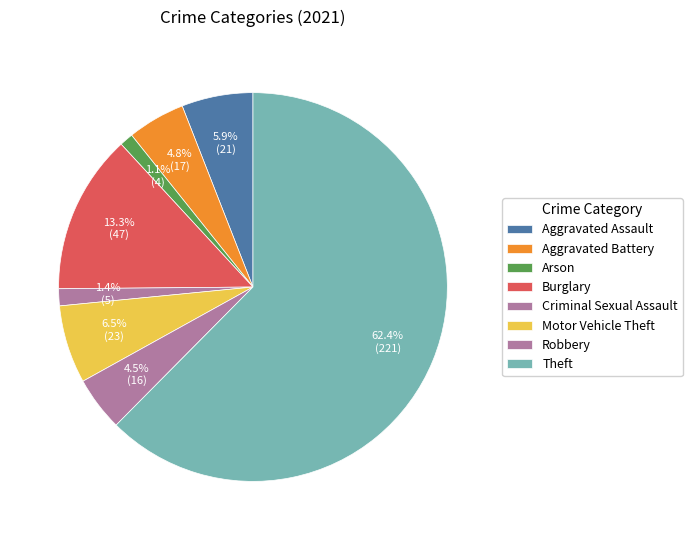

What is the change in value from Aggravated Battery to Burglary?

+30